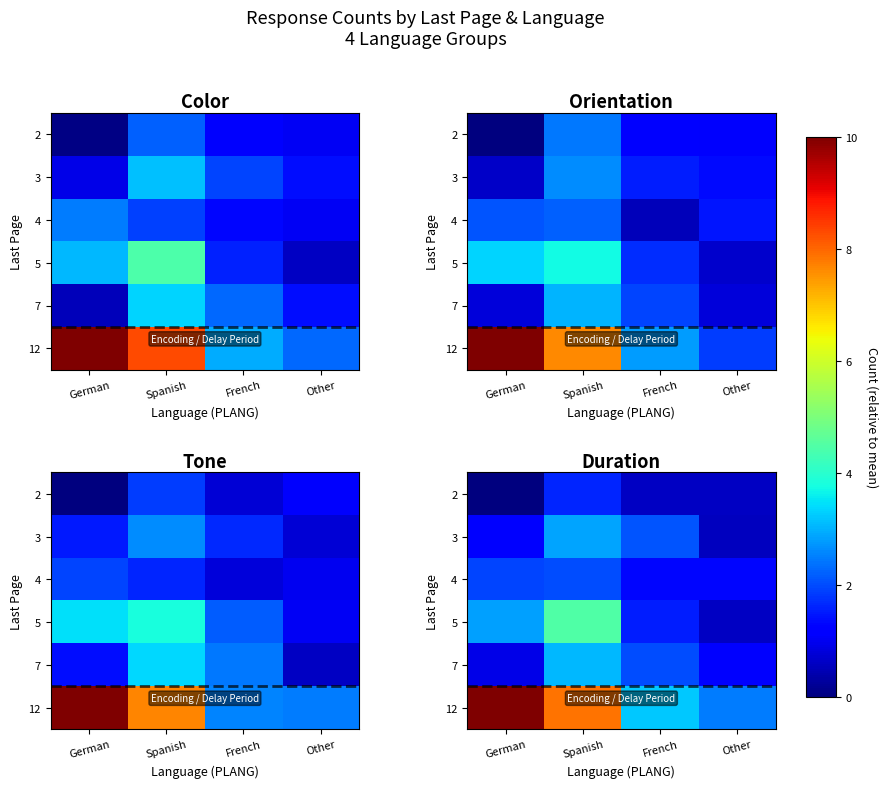

The value of row_5 at French is 0.9. True or false?

False